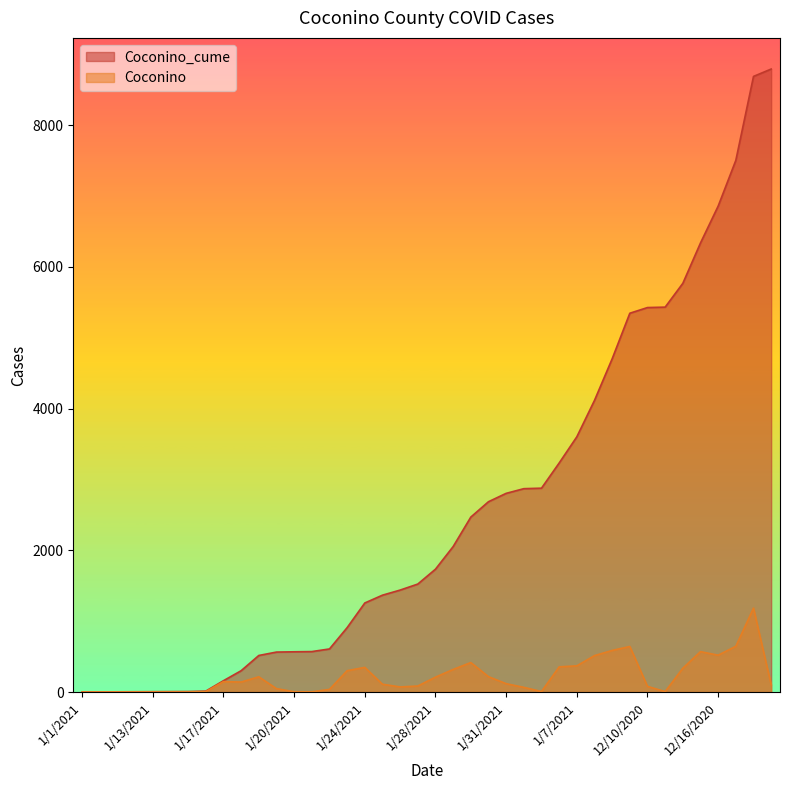

How many lines are shown in the chart?

2